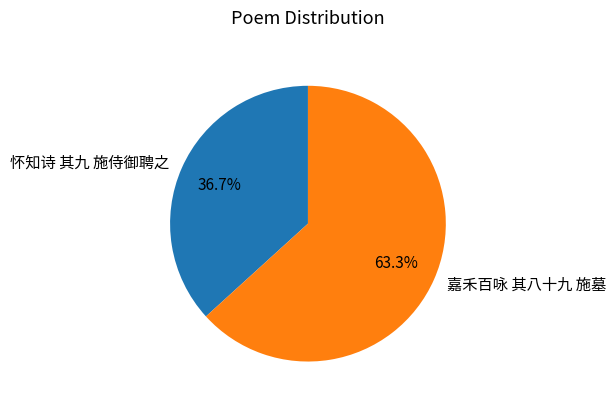

To the nearest percent, what is the combined percentage of 嘉禾百咏 其八十九 施墓 and 怀知诗 其九 施侍御聘之?

100%